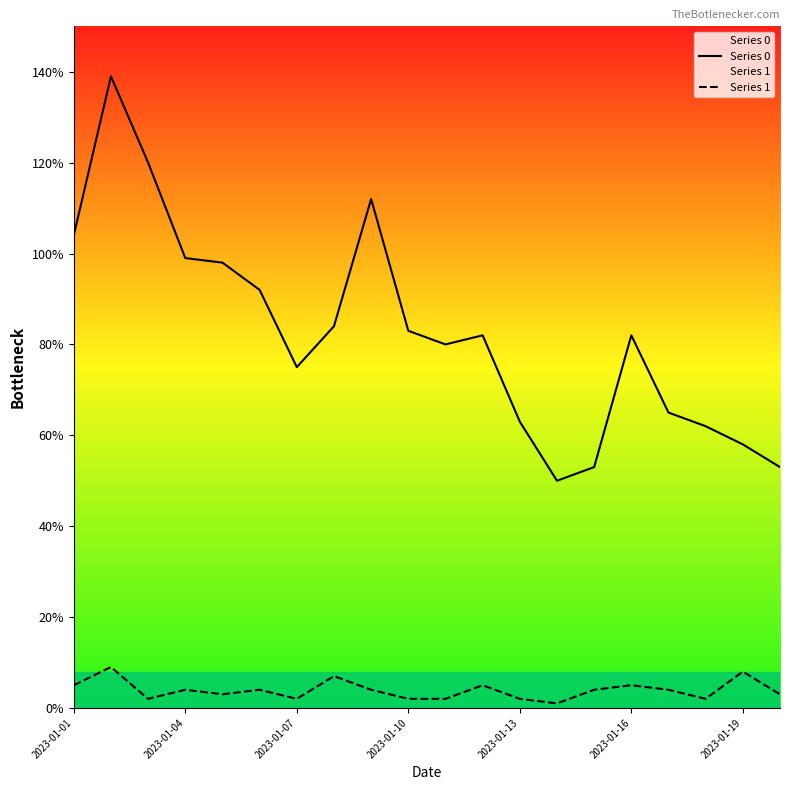

Where does the Series 0 series first go above 82?

2023-01-01